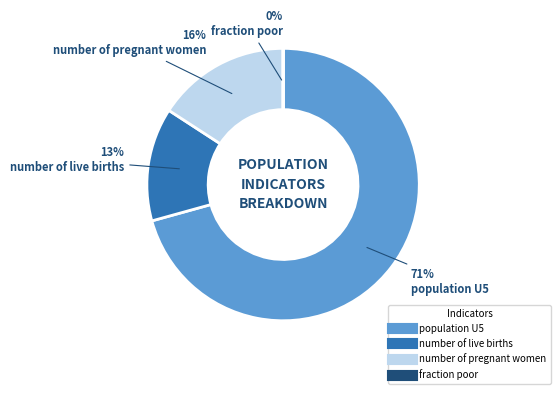

Do number of pregnant women and number of live births together represent more than half of the pie?

No